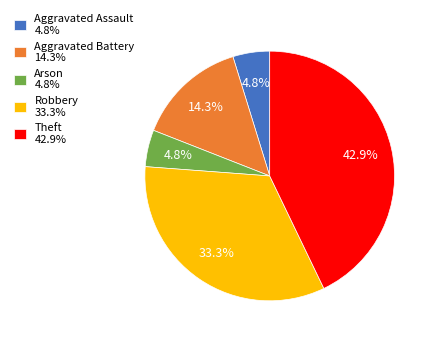

To the nearest percent, what portion does Arson represent?

5%